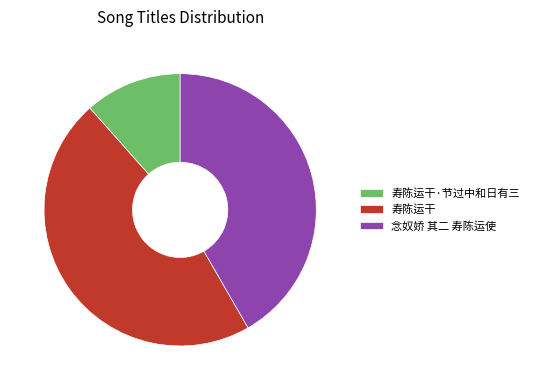

To the nearest percent, what is the difference between the largest and smallest slice percentages?

35%